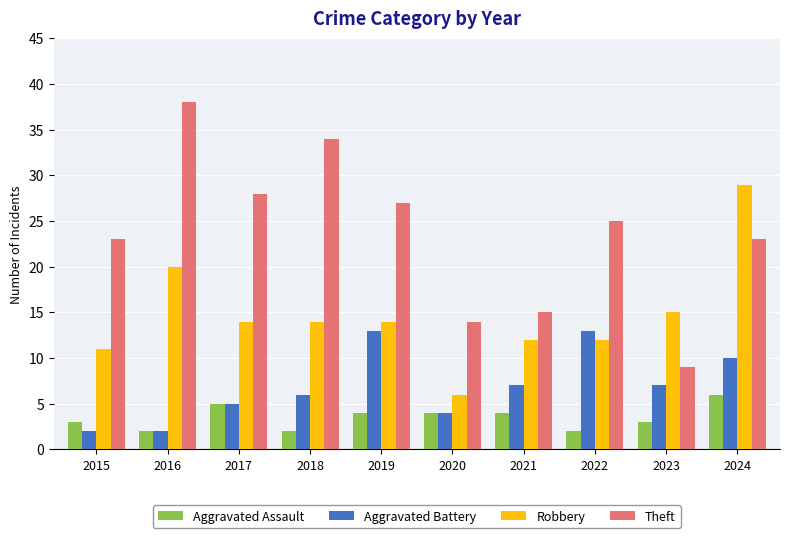

Between 2017 and 2020, which series saw the biggest shift?

Theft